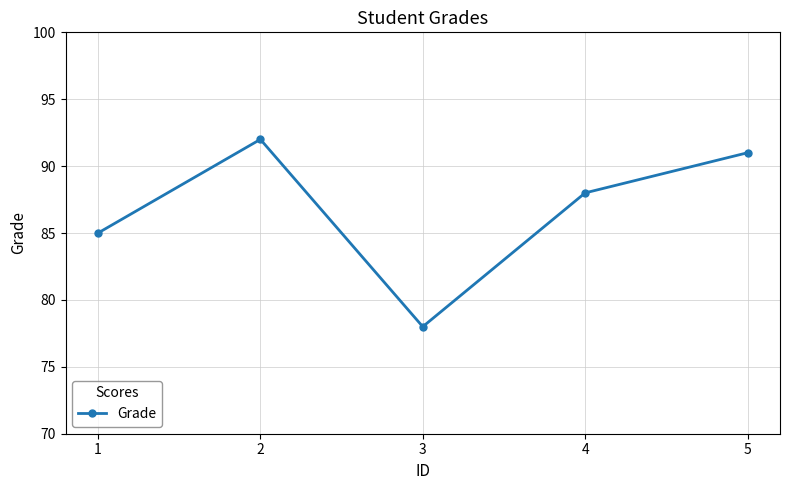

Reading left to right, extract all data points from this chart.

85	92	78	88	91